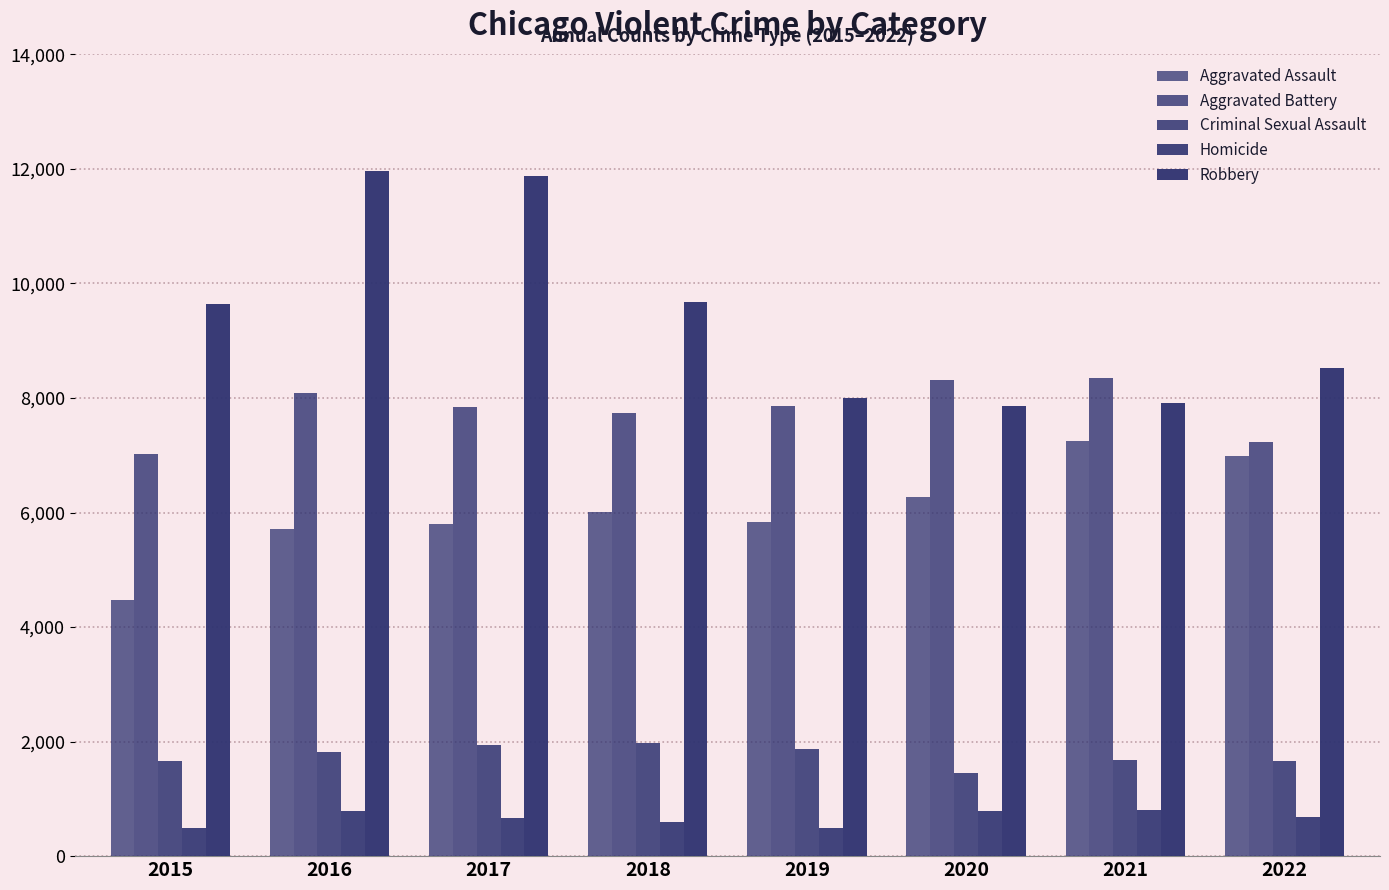

What is the total value across all series at 2022?

25094